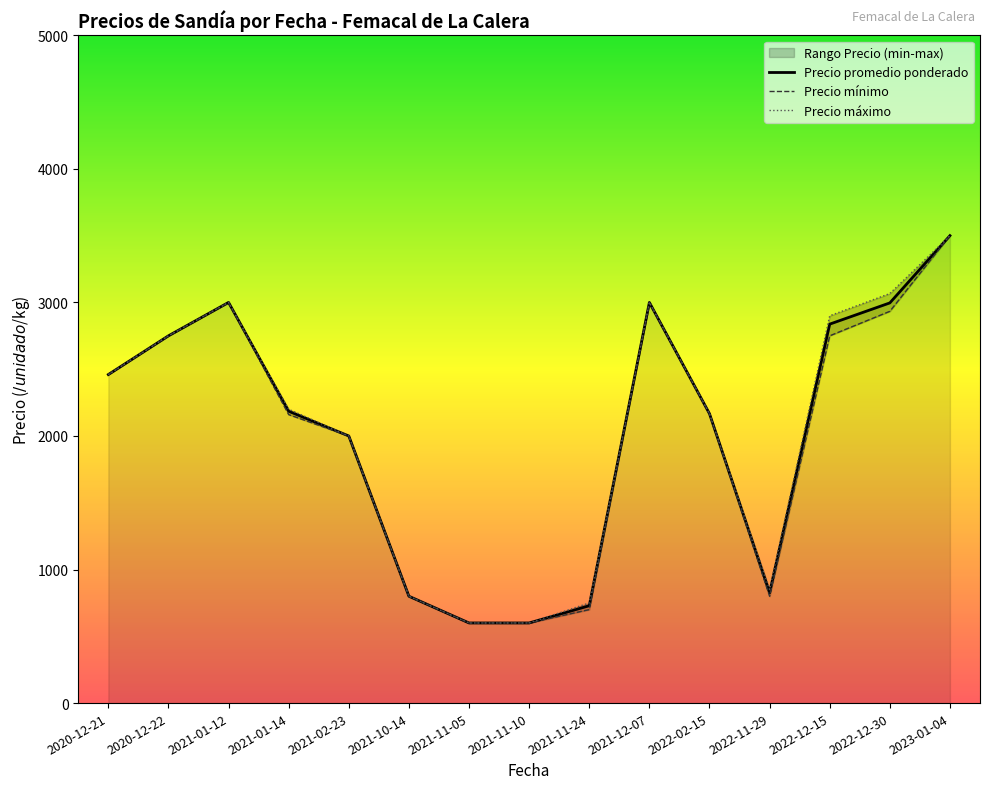

What is the total value across all series at 2021-01-14?

6545.0